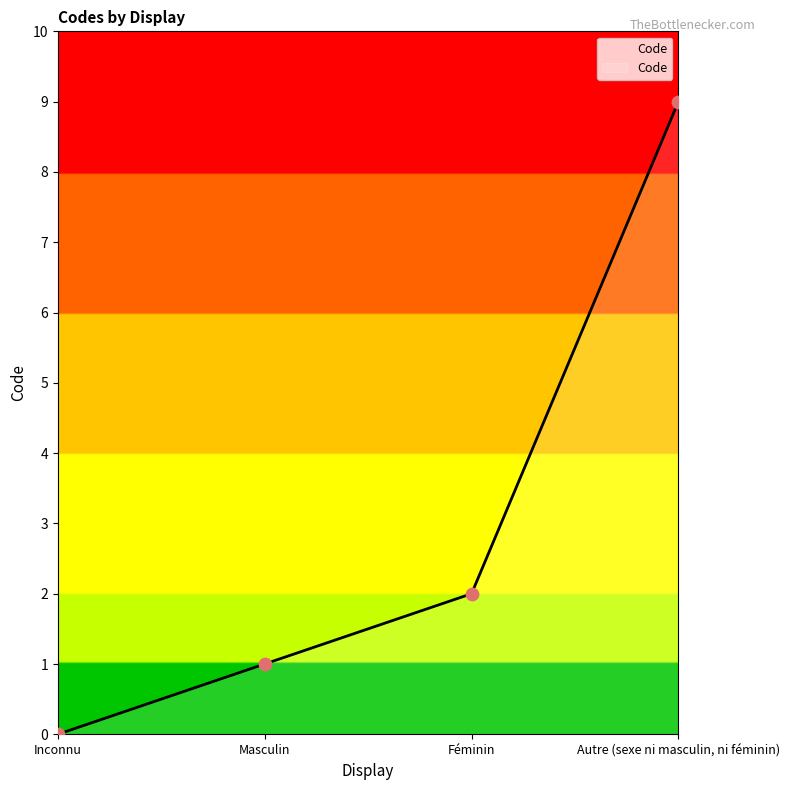

Which has a higher value, Masculin or Inconnu?

Masculin